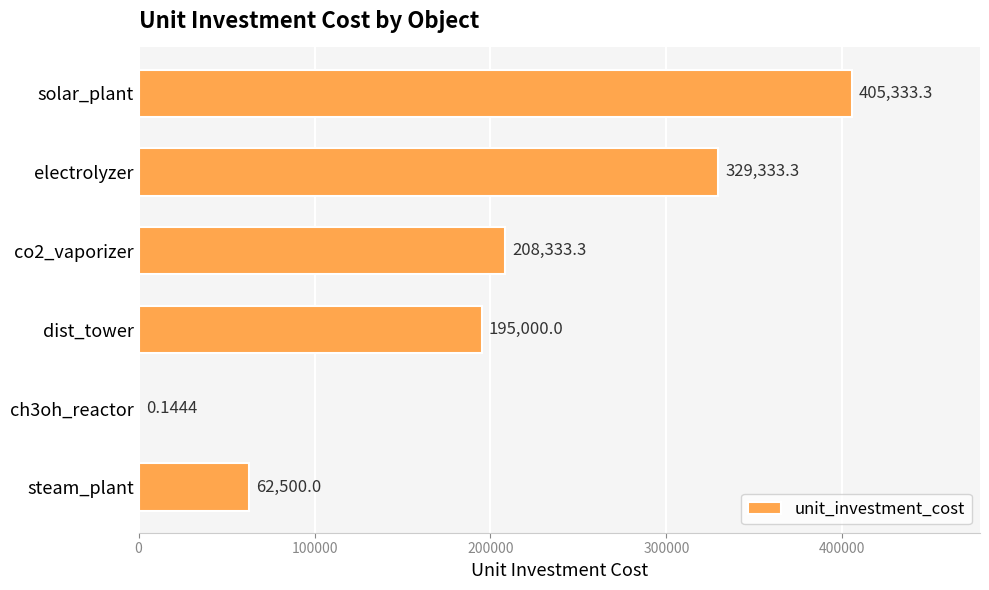

Which label corresponds to the largest value in the chart?

solar_plant